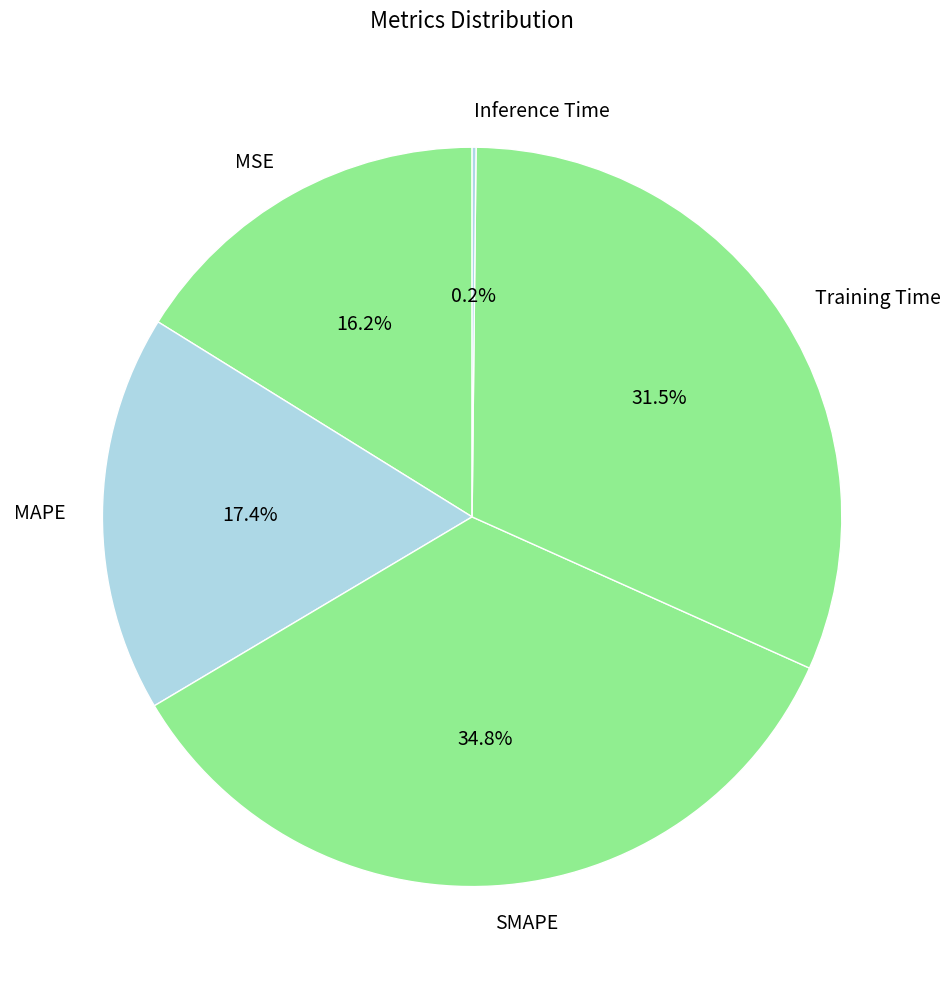

What is the largest slice in the pie chart?

SMAPE